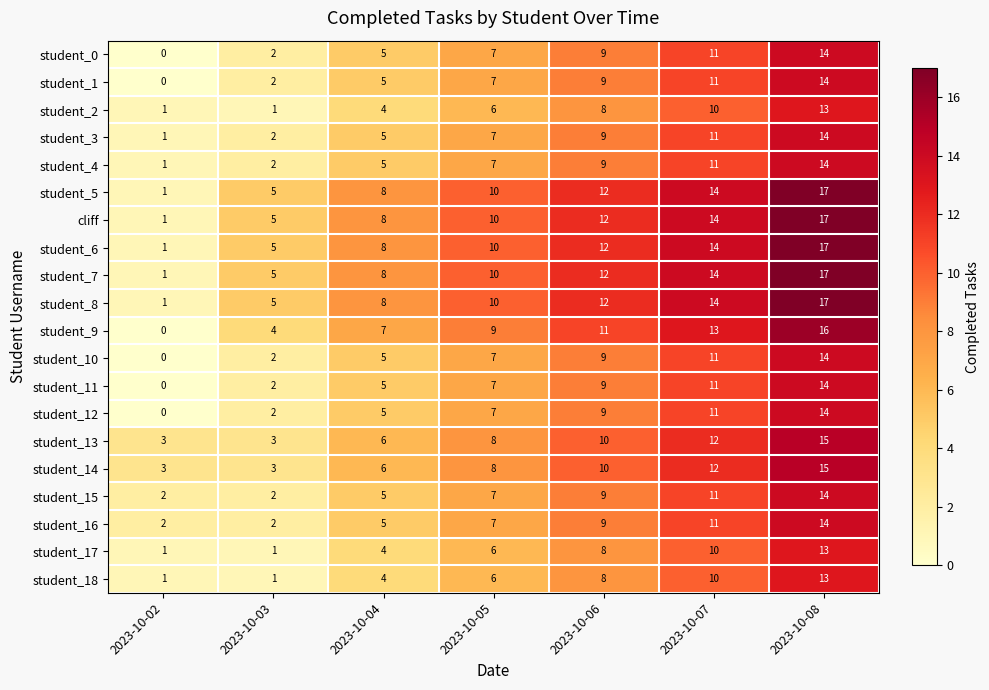

What is the difference between the maximum and minimum values in the student_10 series?

14